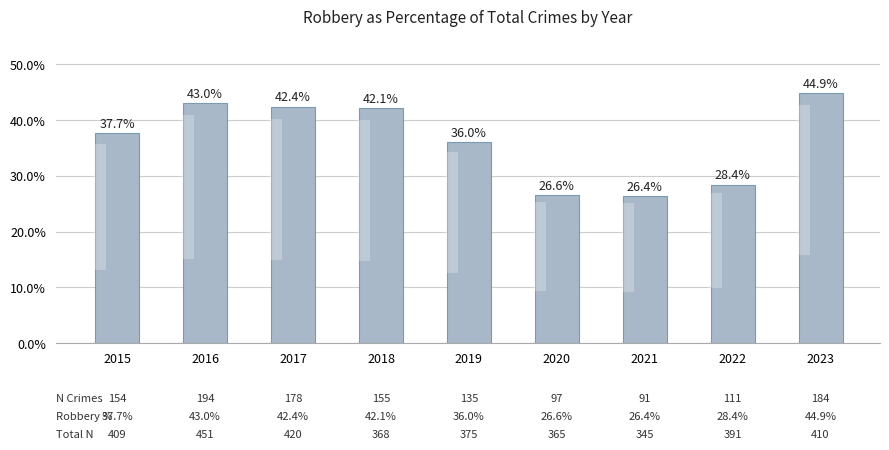

True or false: the data shows 0.3 at 2022.

True